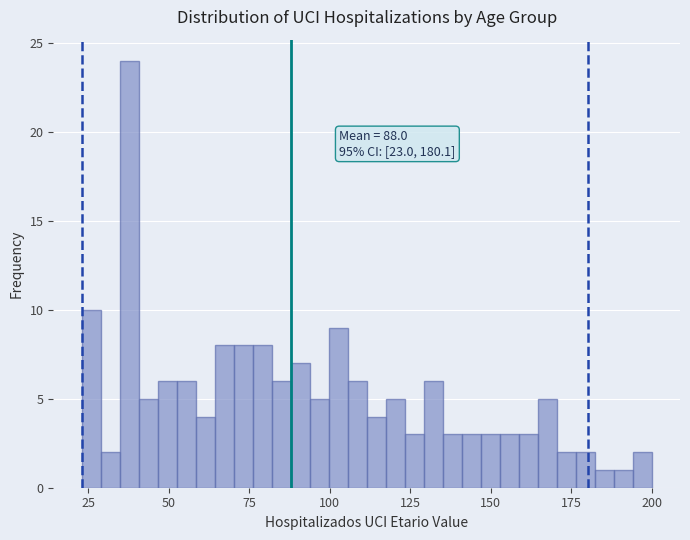

Read against the x-axis, roughly where is the centre of the tallest bar?

40